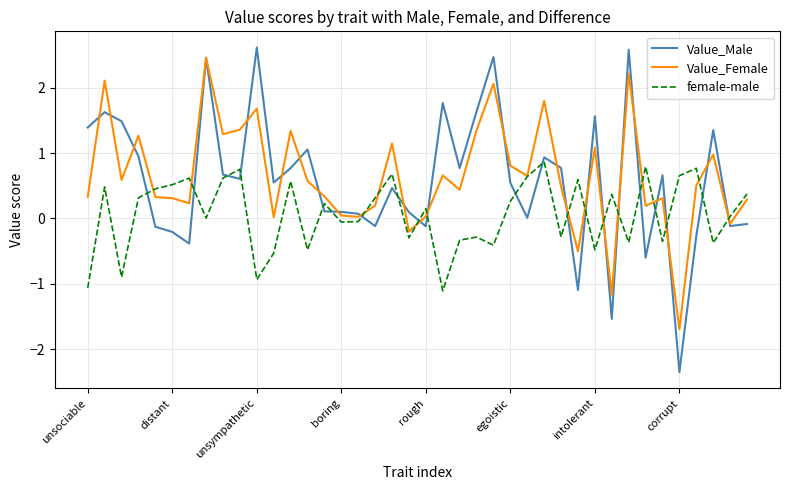

Which series has the widest spread of values?

Value_Male